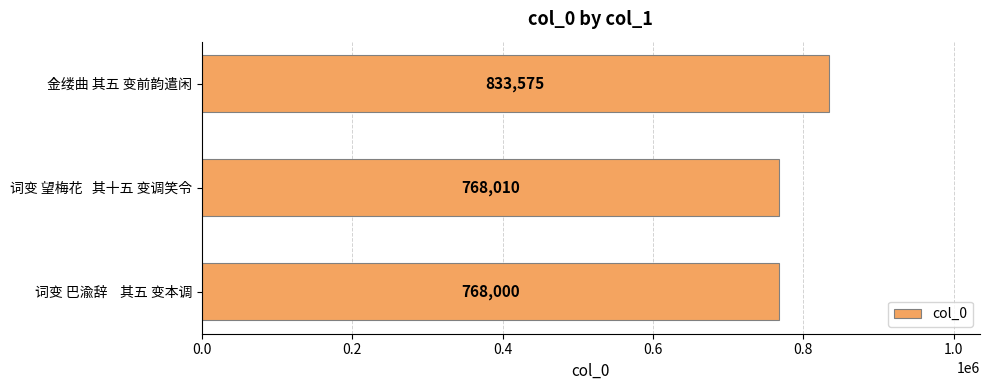

Which category has the lowest value across all series?

词变 巴渝辞    其五 变本调